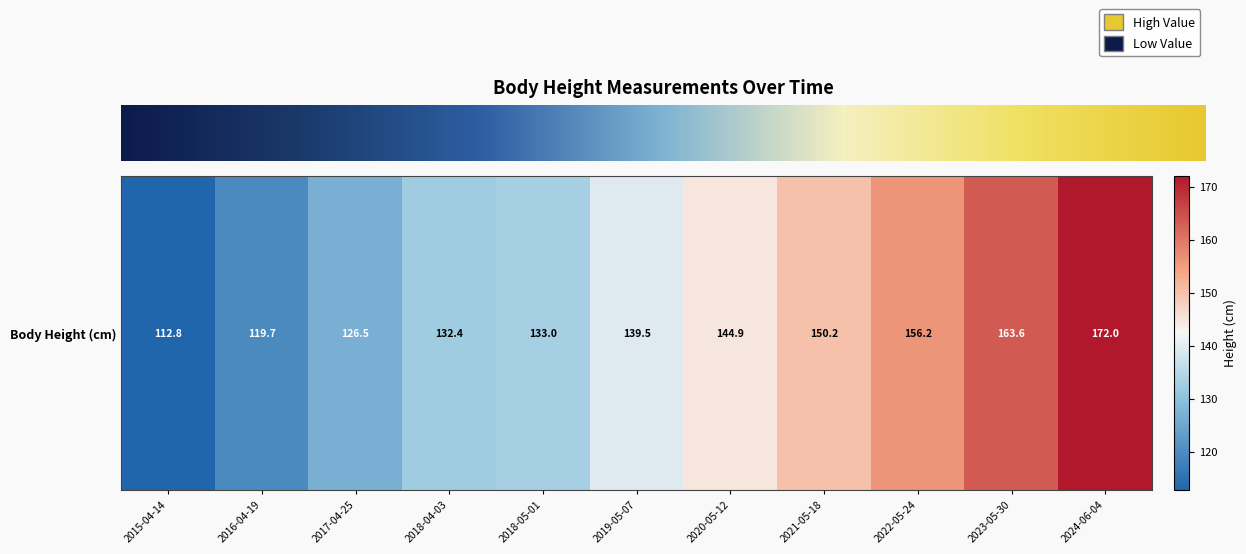

The chart shows a value of 172.0 at 2024-06-04. True or false?

True